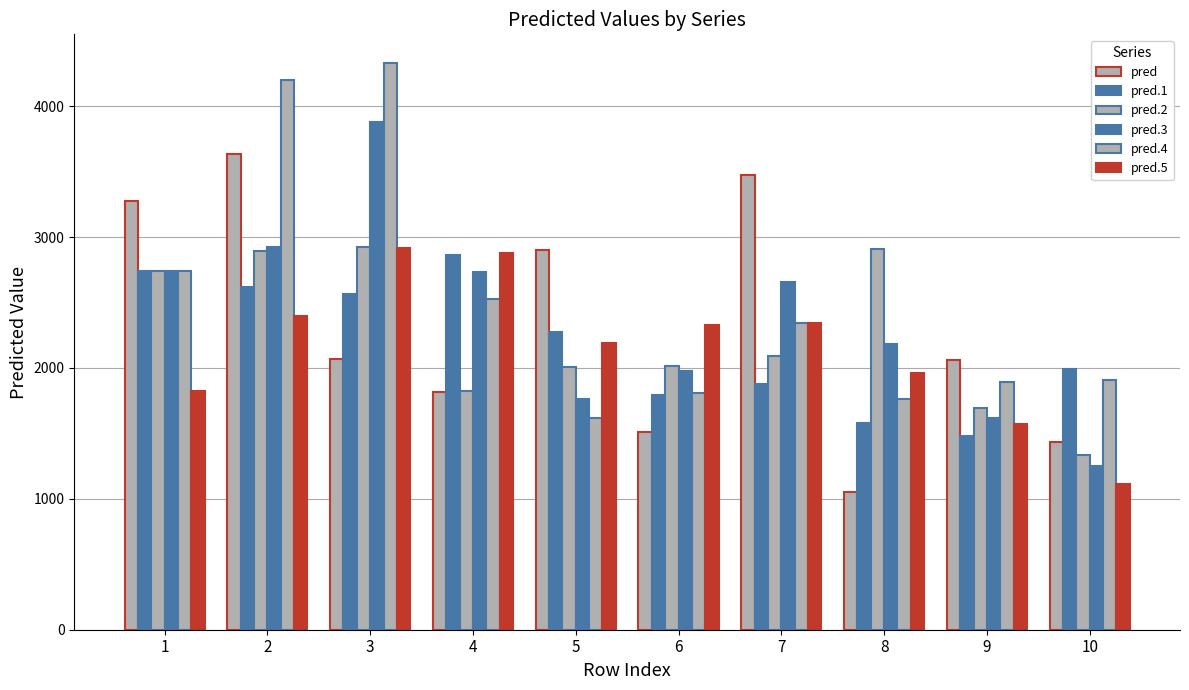

Does the chart contain any negative values?

No